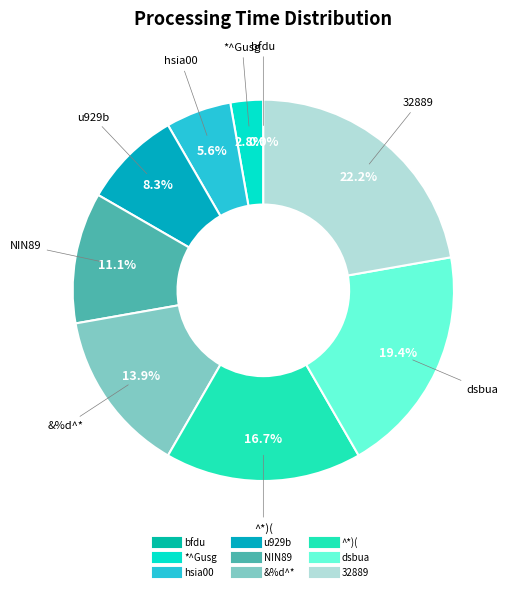

Which category has the smallest portion of the pie?

bfdu